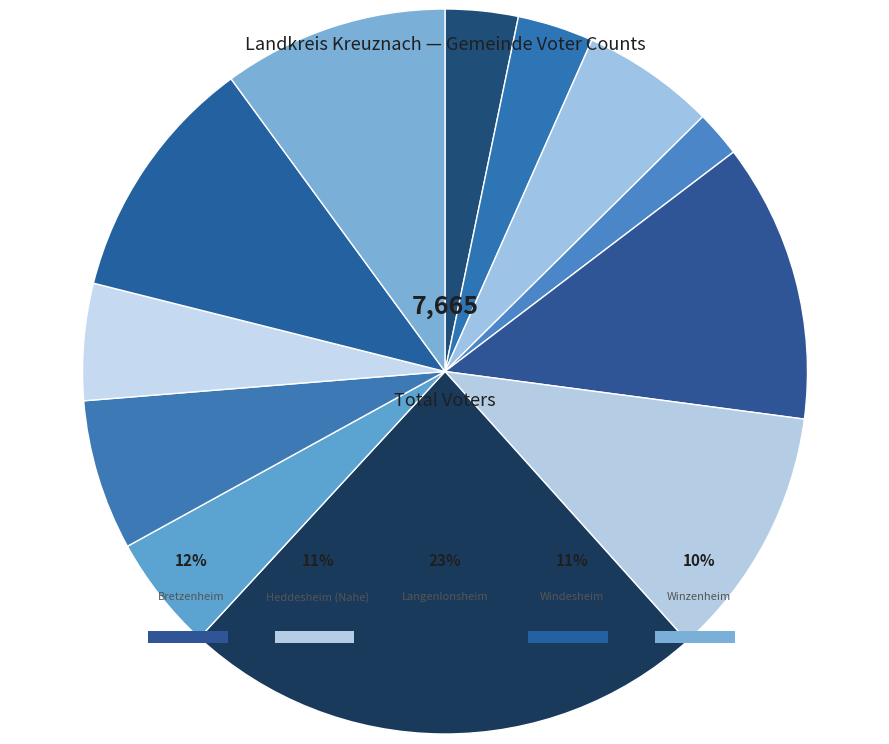

What is the change in value from Limbach to Meckenbach?

+11